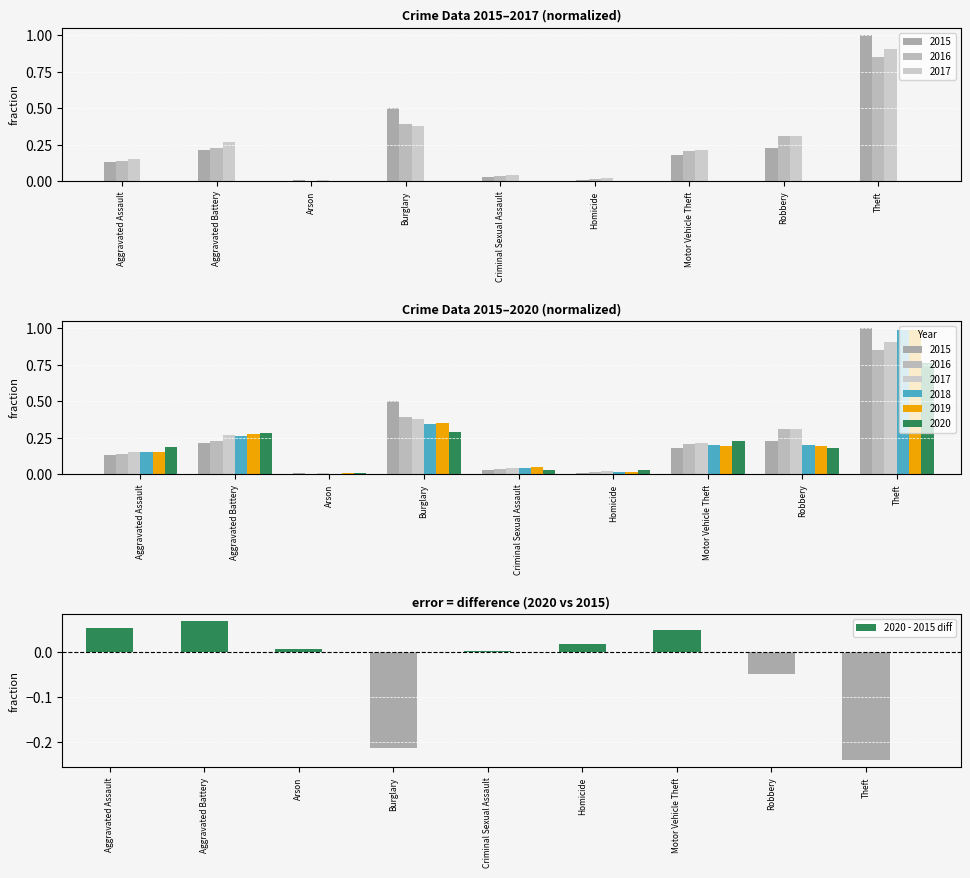

Reading left to right, what are all the values shown in this chart?

Aggravated Assault=0.1	Aggravated Battery=0.1	Arson=0.0	Burglary=-0.2	Criminal Sexual Assault=0.0	Homicide=0.0	Motor Vehicle Theft=0.0	Robbery=-0.1	Theft=-0.2